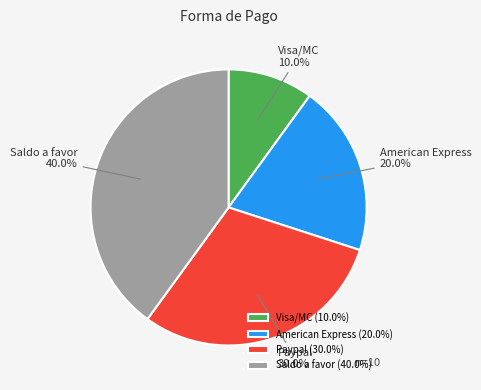

To the nearest percent, what portion does Saldo a favor represent?

40%